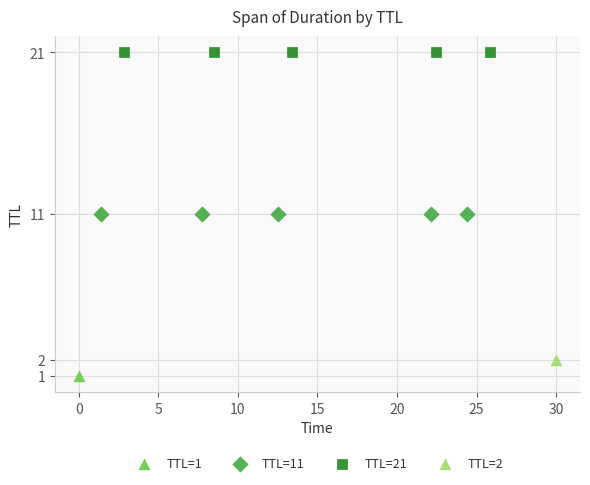

Which series contains the lowest Y value?

TTL=1